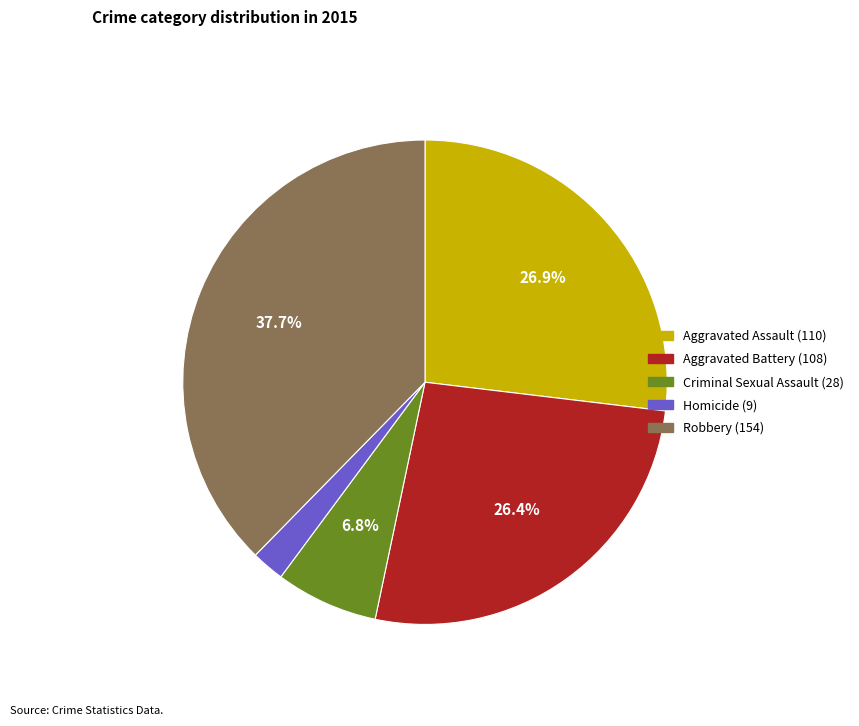

To the nearest percent, what percentage of the pie is Homicide?

2%